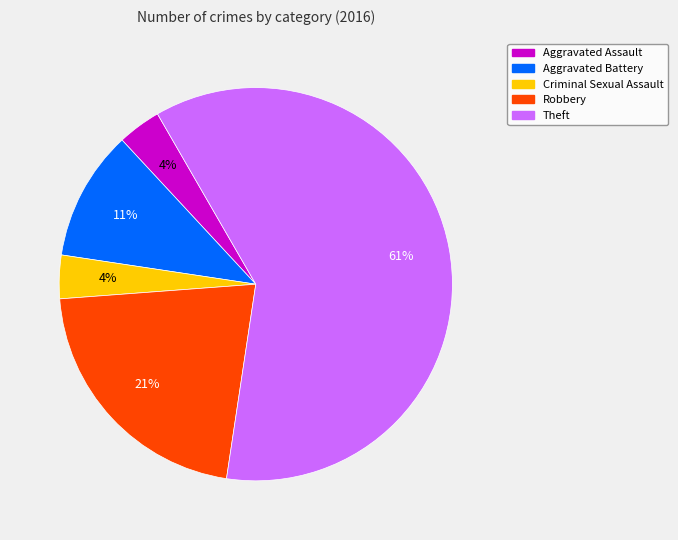

To the nearest percent, what is the difference between the Criminal Sexual Assault and Aggravated Battery slice percentages?

7%